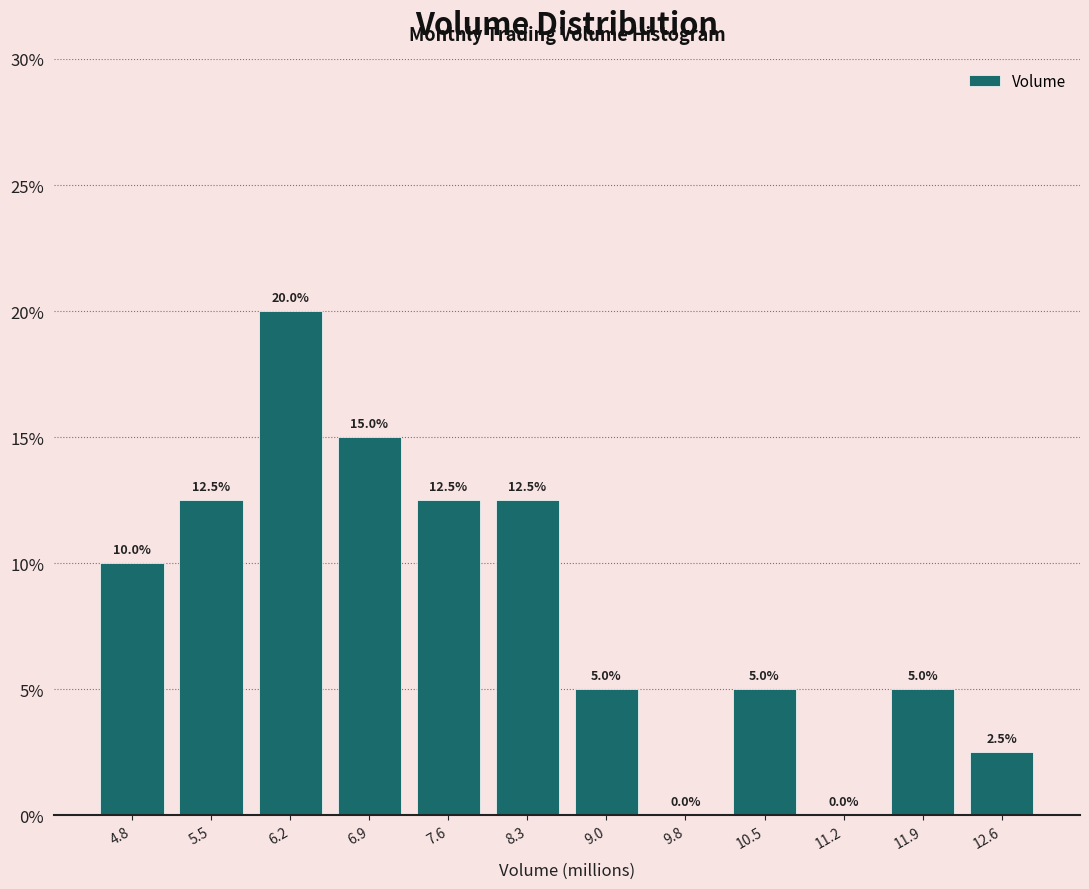

Reading left to right, transcribe this chart: for each bar, give the range it covers on the x-axis and its height. The bar edges are not printed on the chart, so give them approximately, as read against the axis.

4.4 to 5.1: 10.0
5.1 to 5.8: 12.5
5.8 to 6.5: 20.0
6.5 to 7.3: 15.0
7.3 to 8.0: 12.5
8.0 to 8.7: 12.5
8.7 to 9.4: 5.0
9.4 to 10.1: 0.0
10.1 to 10.8: 5.0
10.8 to 11.5: 0.0
11.5 to 12.3: 5.0
12.3 to 13.0: 2.5